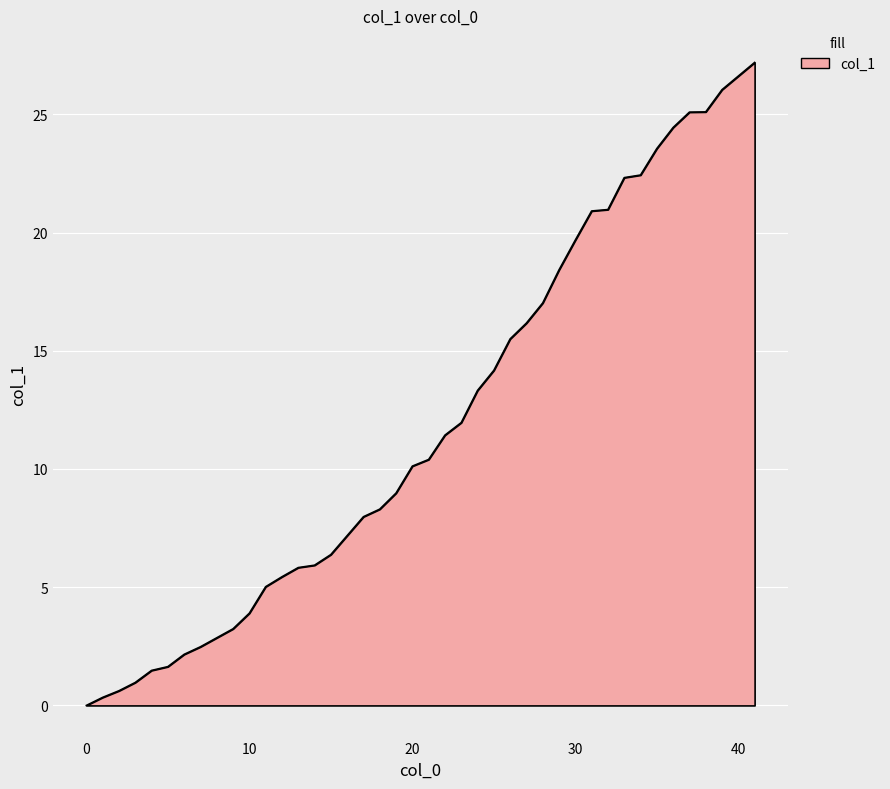

What is the sum of all values?

474.1